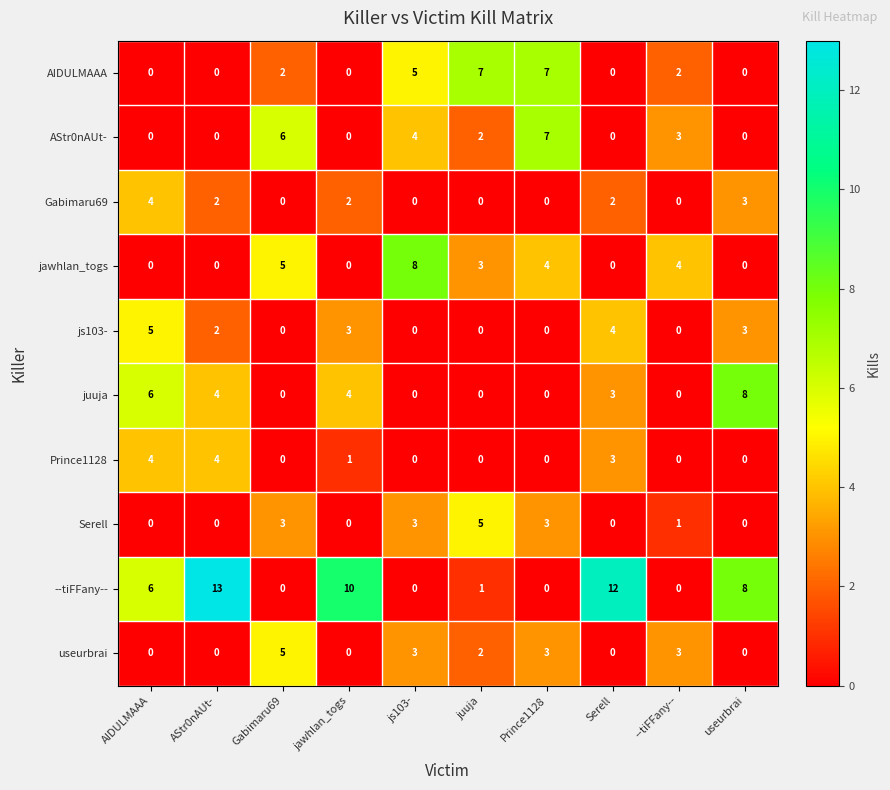

Which series changed the most between AIDULMAAA and js103-?

jawhlan_togs